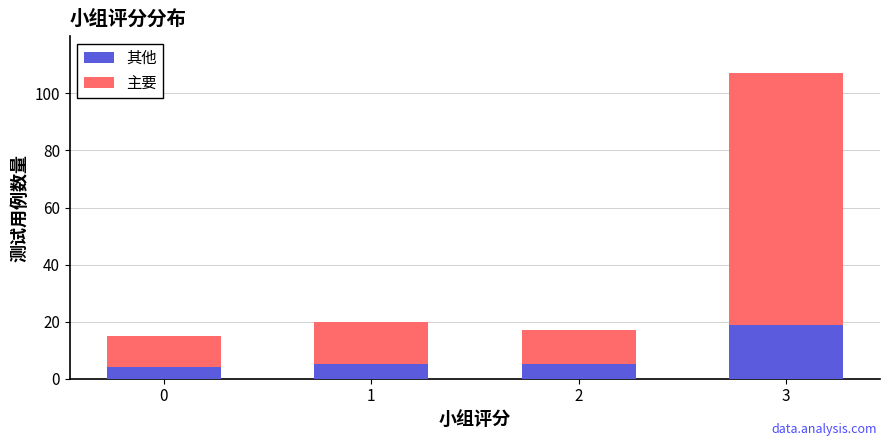

At which category is the sum across all series the highest?

3